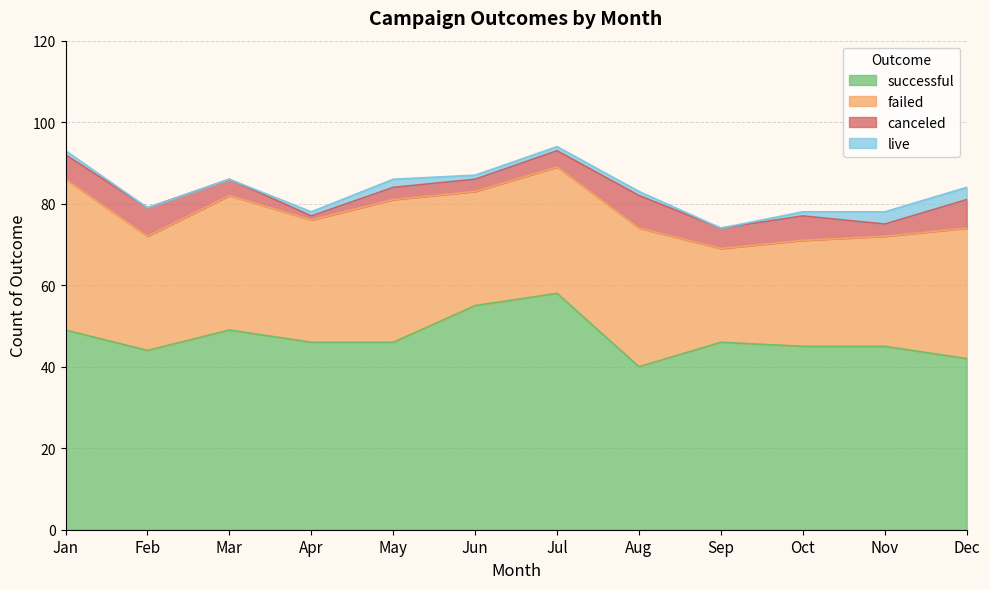

What is the total value across all series at Mar?

86